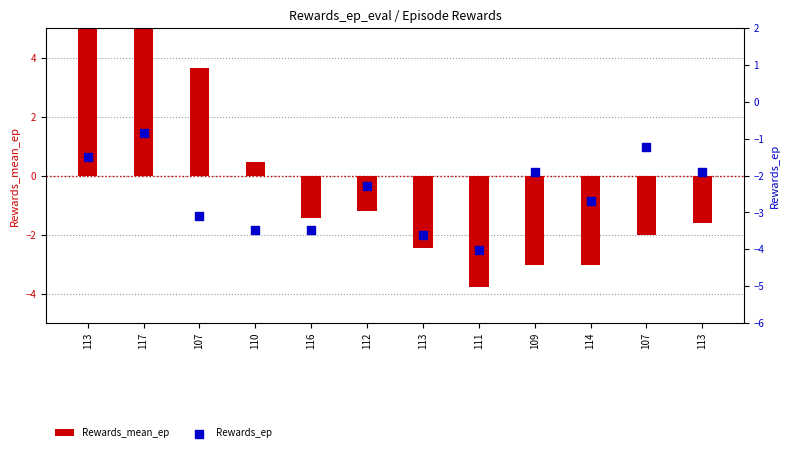

Which series contains the lowest Y value?

Rewards_ep